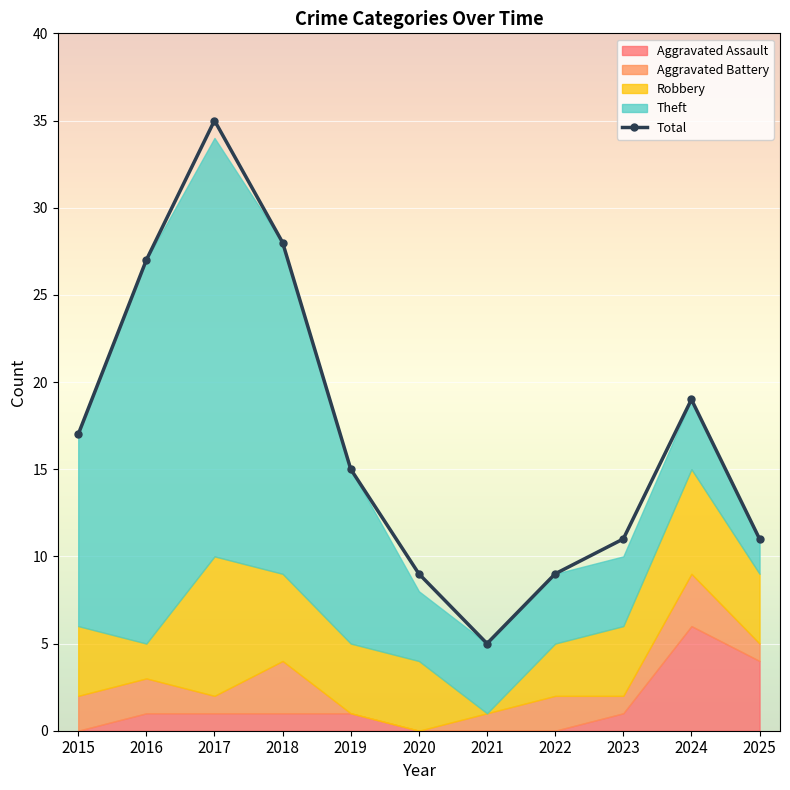

How many interior local peaks (higher than both neighbors) does the data have?

2